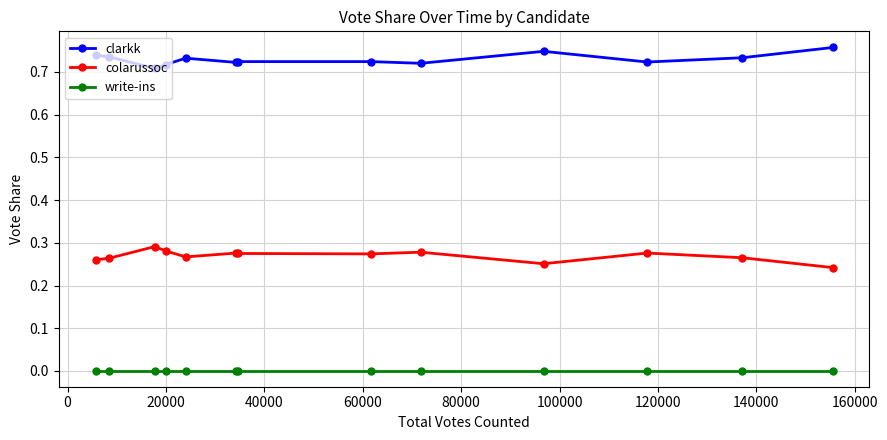

What is the sum of all colarussoc values?

3.5